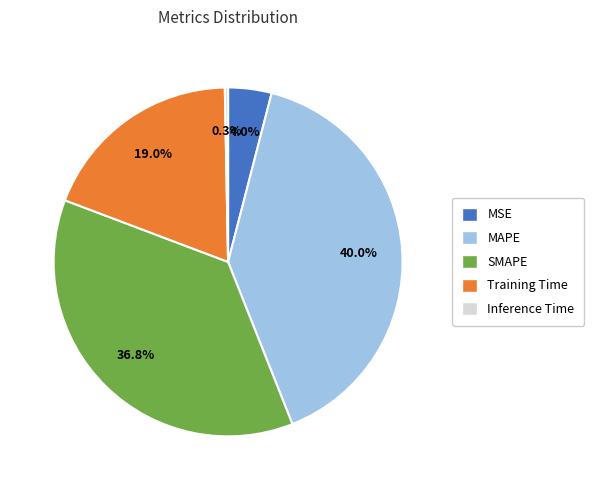

To the nearest percent, what percentage of the pie is MAPE?

40%